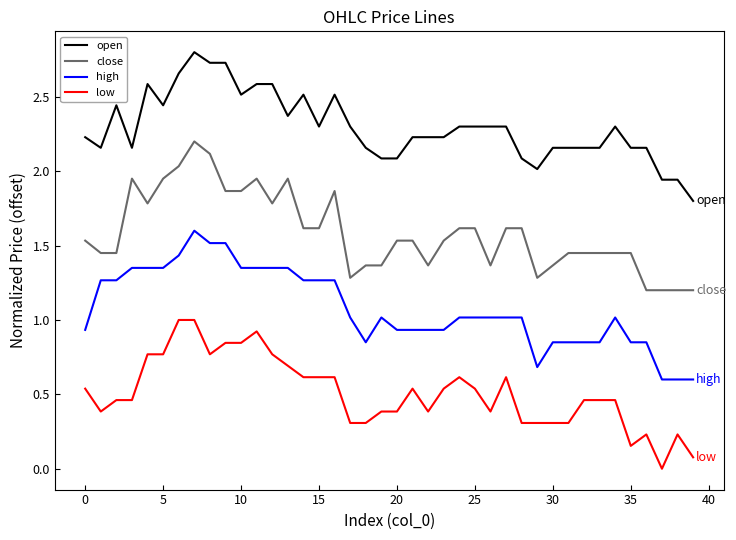

What is the average value of the open series?

2.3